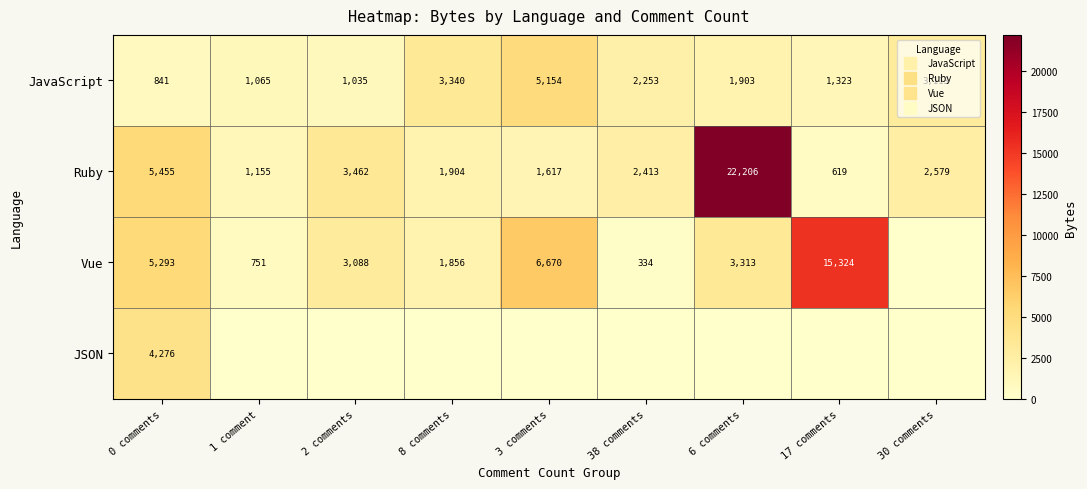

What is the sum of all JSON values?

4276